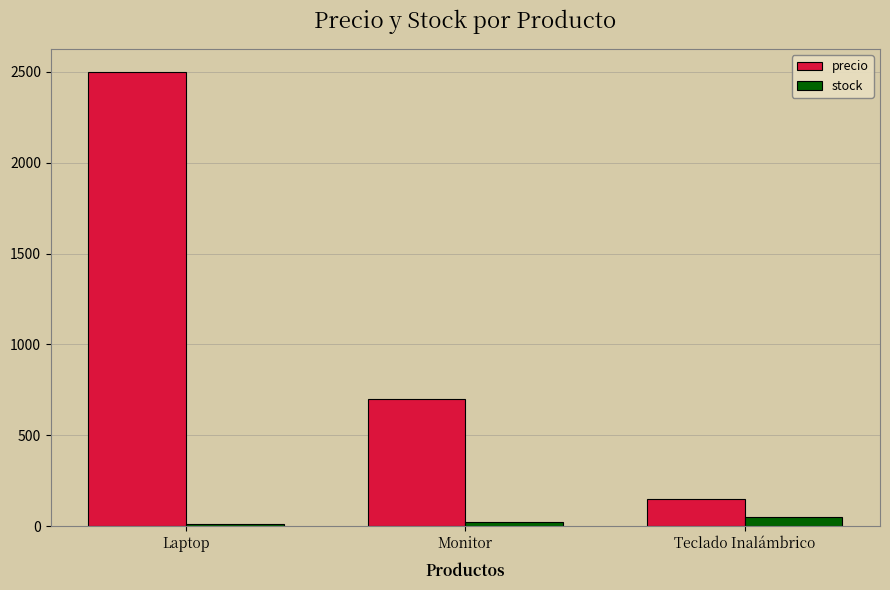

What is the average value of the precio series?

1117